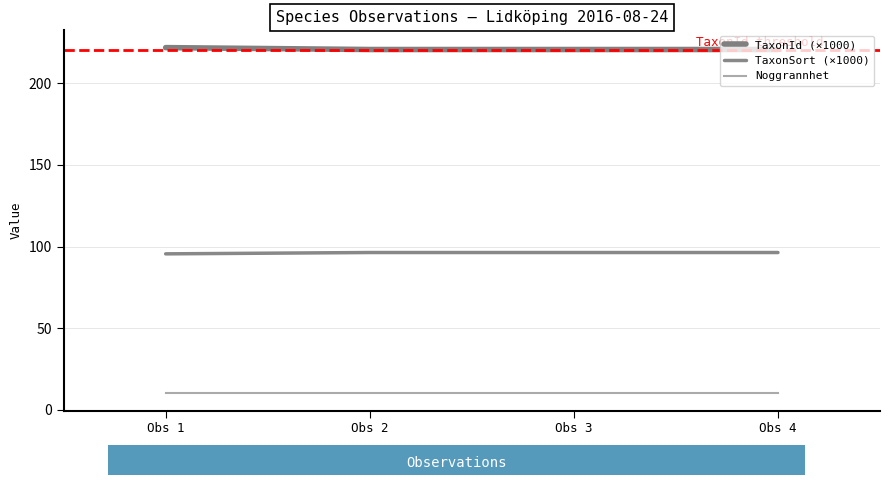

Reading left to right, list all the values displayed in this chart.

TaxonId (×1000): 221.9	220.8	220.8	220.8
TaxonSort (×1000): 95.5	96.3	96.3	96.3
Noggrannhet: 10.0	10.0	10.0	10.0